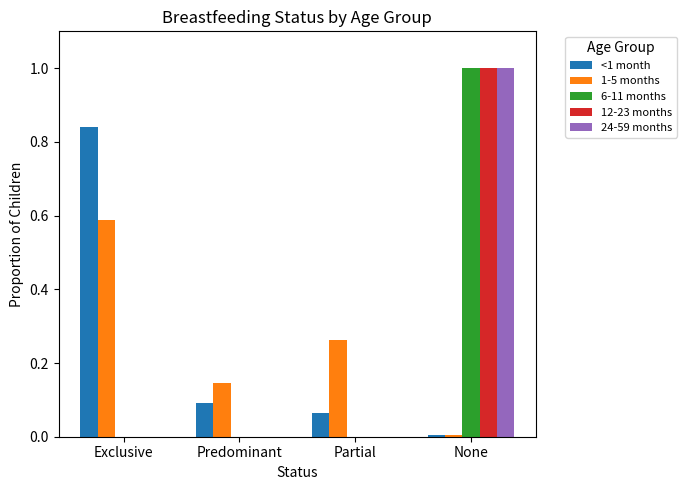

What are all the series names shown in the legend?

<1 month, 1-5 months, 6-11 months, 12-23 months, 24-59 months